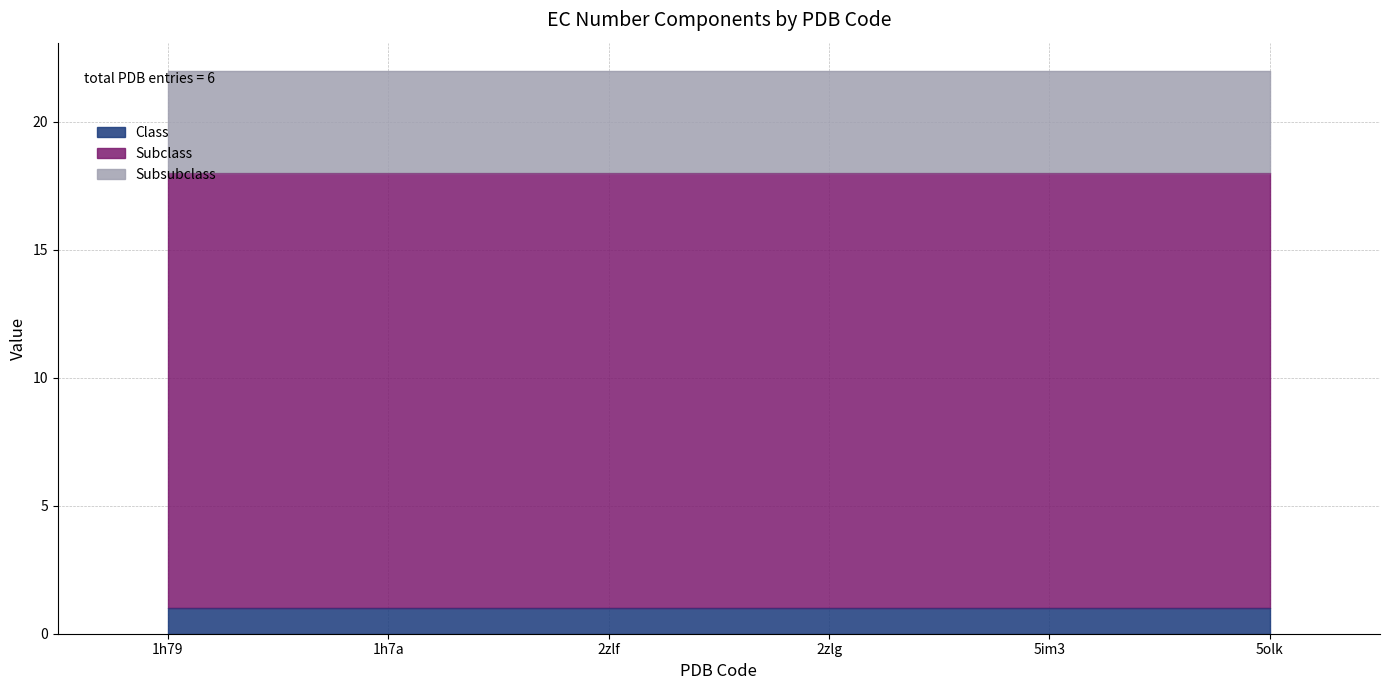

What is the minimum value for Class?

1